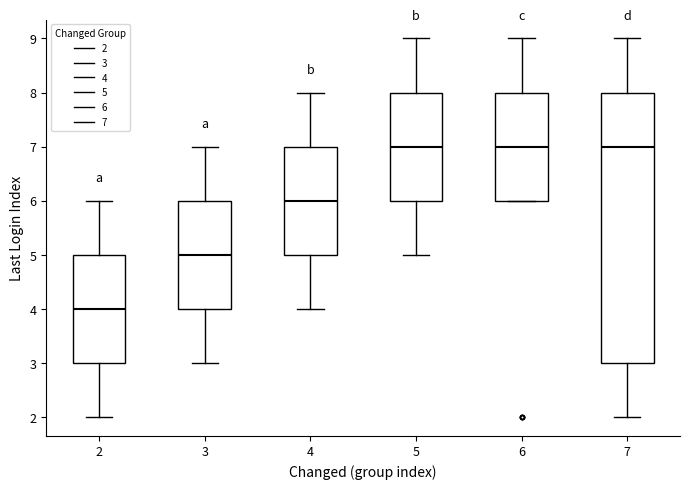

Where is the upper edge of the box at x = 2 on the y-axis? The values are not printed on the chart, so give them approximately, as read against the axis.

5